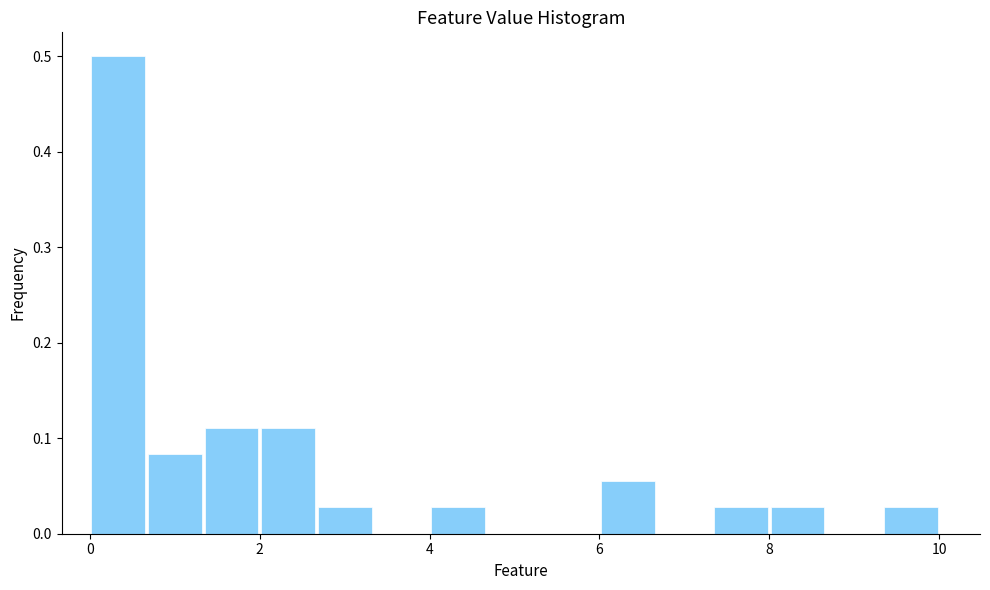

Read against the x-axis, roughly where is the centre of the tallest bar?

0.4